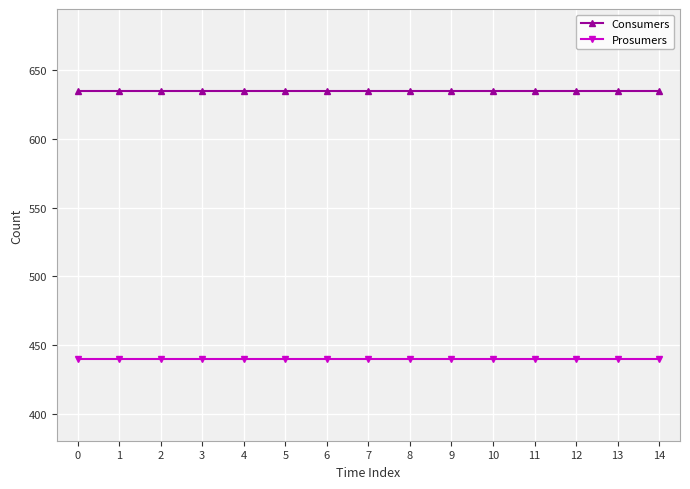

What is the average value of the Consumers series?

635